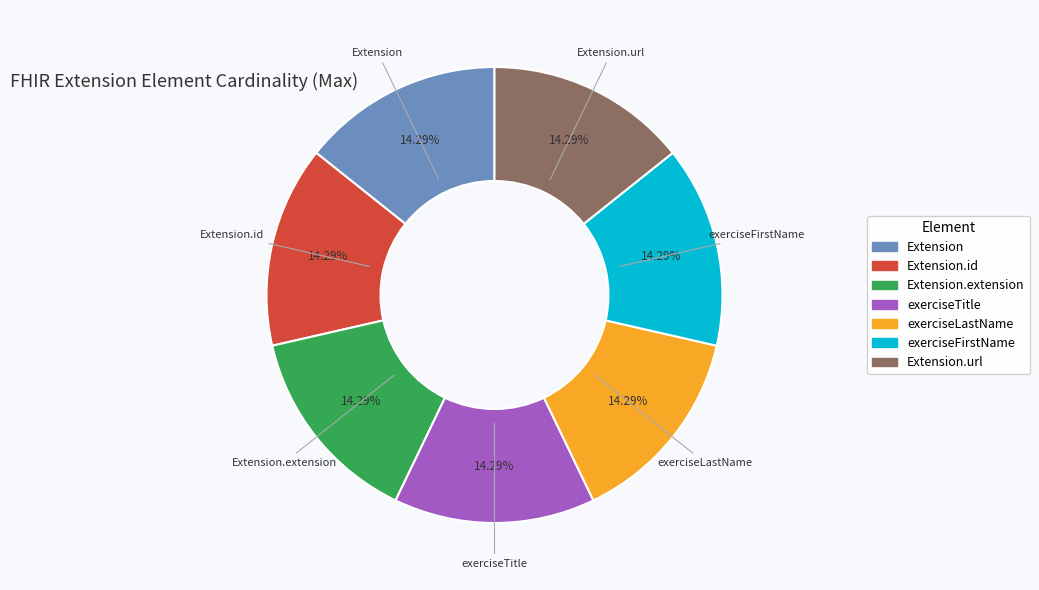

What percentage is the Extension.id slice, to the nearest percent?

14%